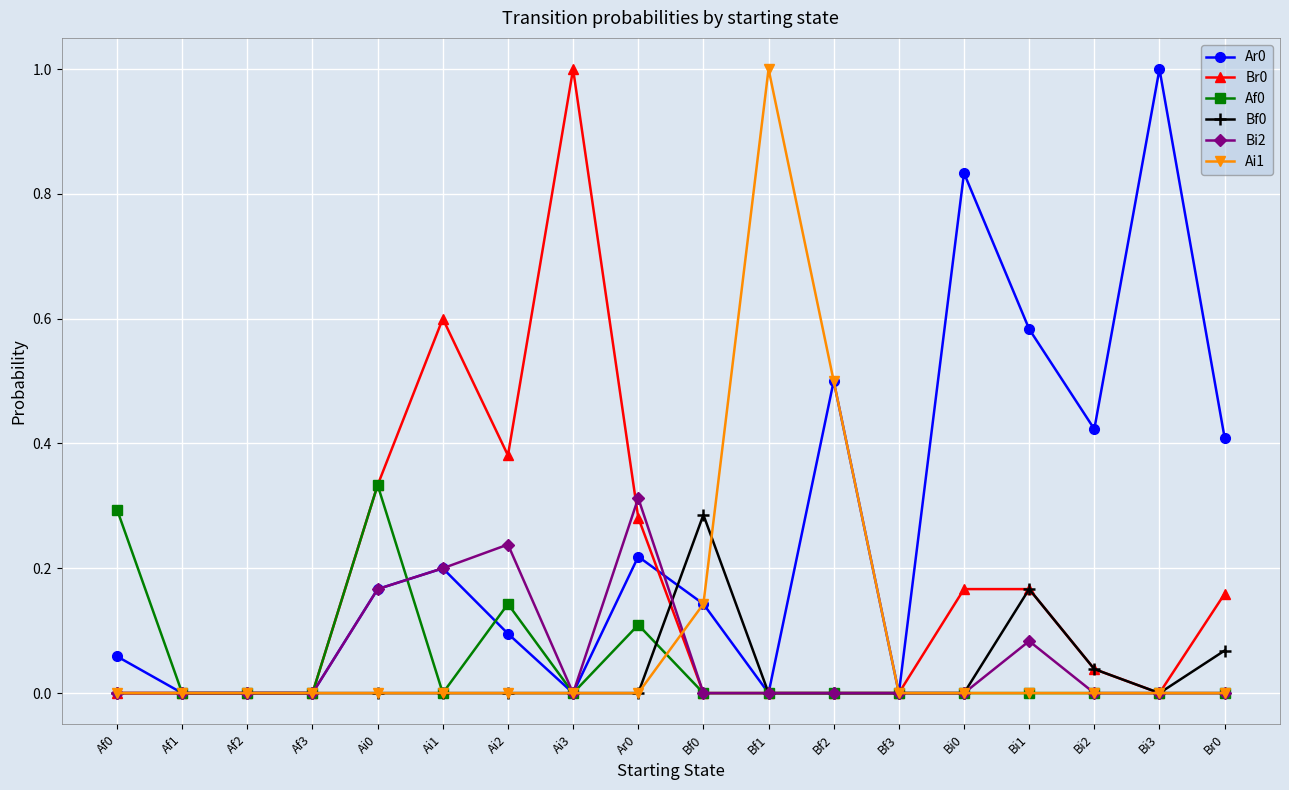

What is the spread (max minus min) of values at Ai3?

1.0